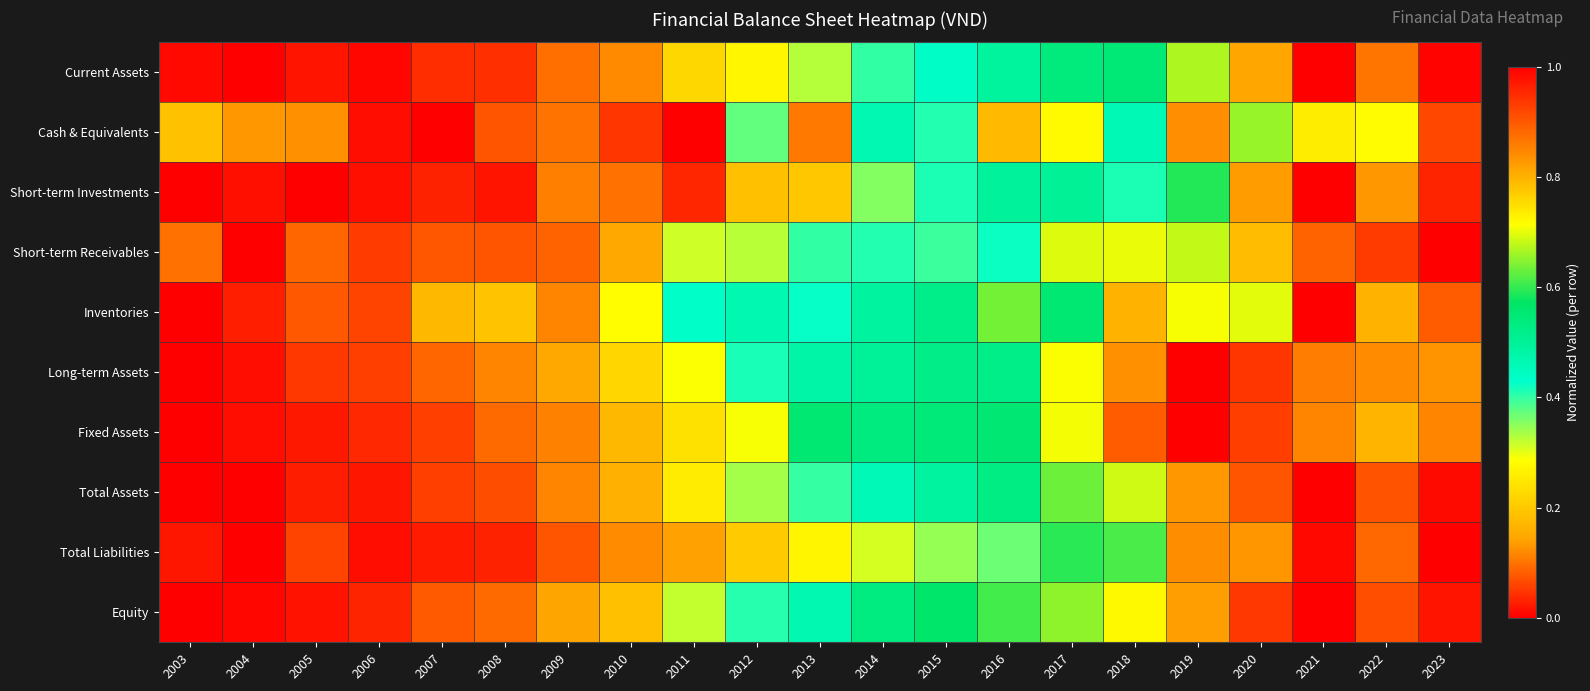

Which label corresponds to the largest value in the chart?

2021